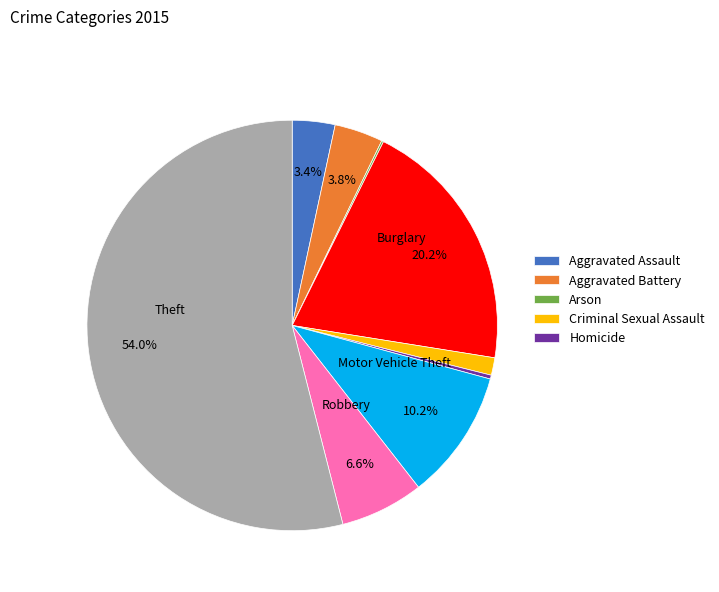

Is there any slice that represents more than half of the pie?

Yes